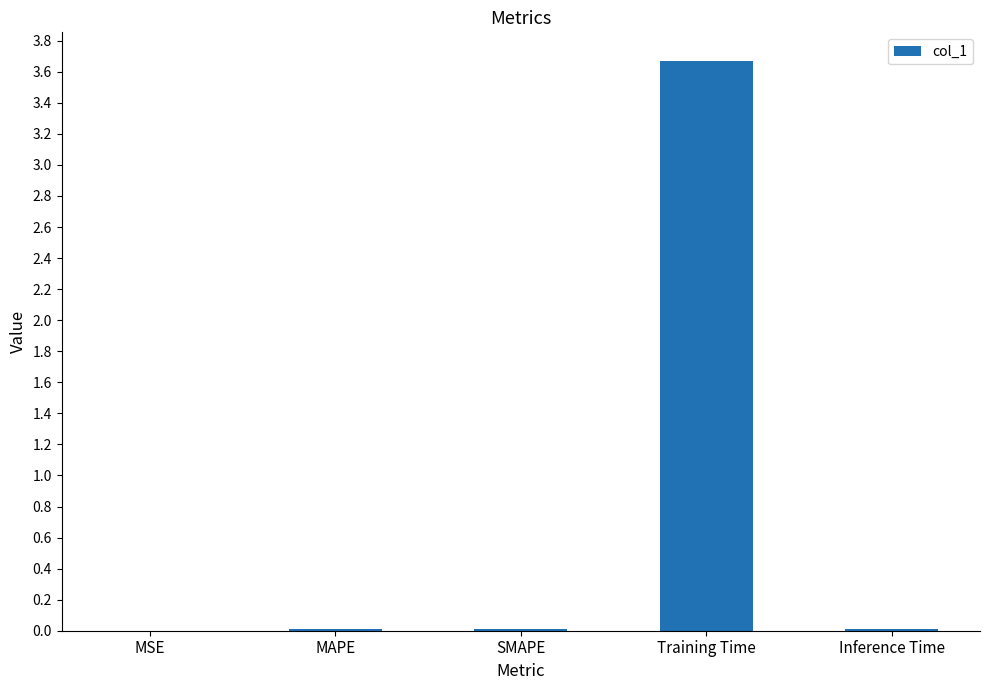

Is it true that the value at MAPE is 0.0?

True